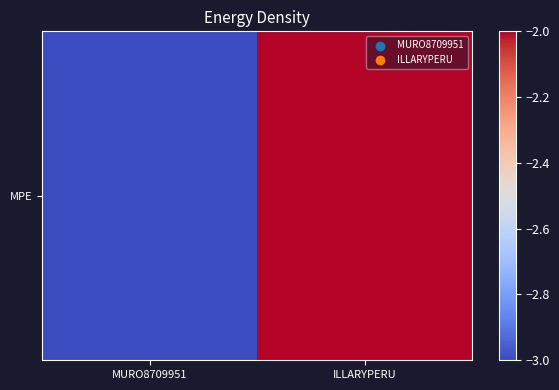

Read the value at ILLARYPERU.

-2